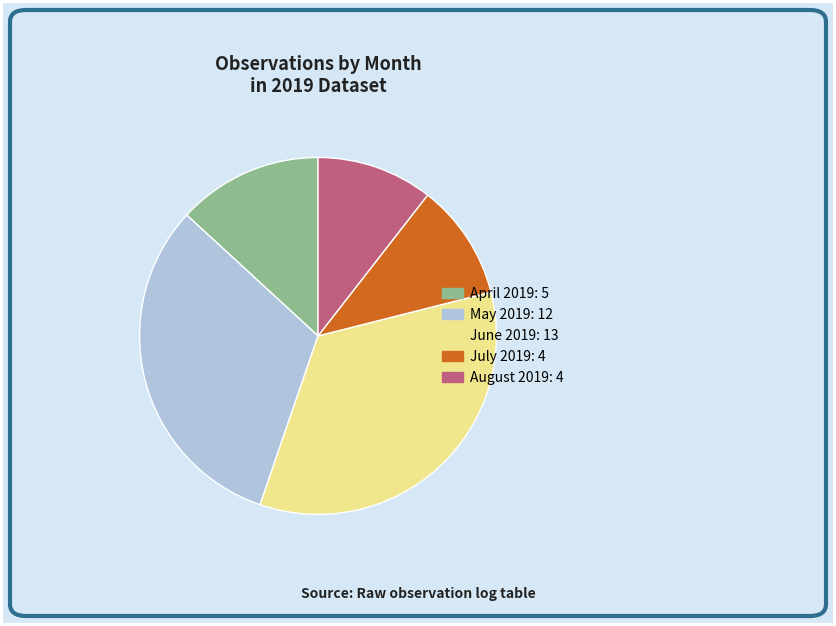

How many segments does this pie chart have?

5